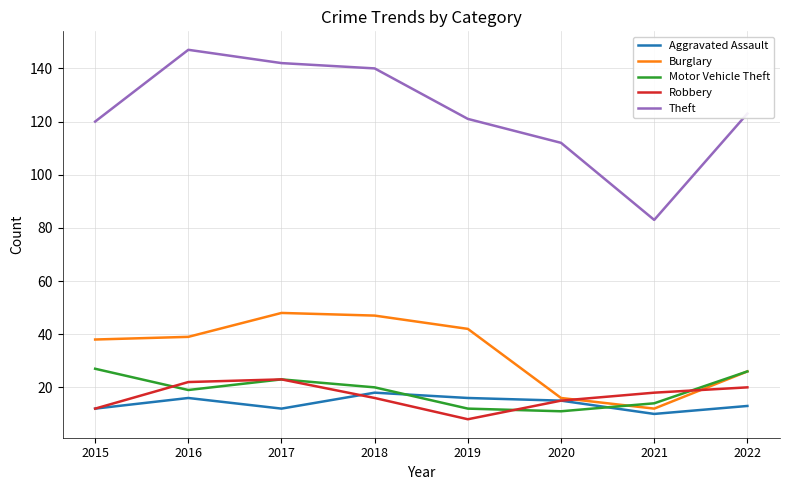

Is it true that Burglary equals 64 at 2017?

False